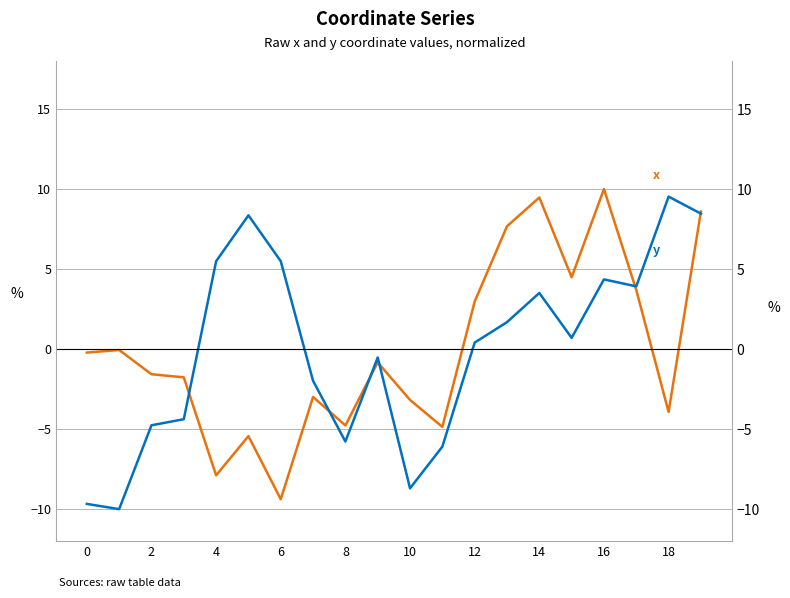

True or false: y has more than 2 interior local peaks.

True